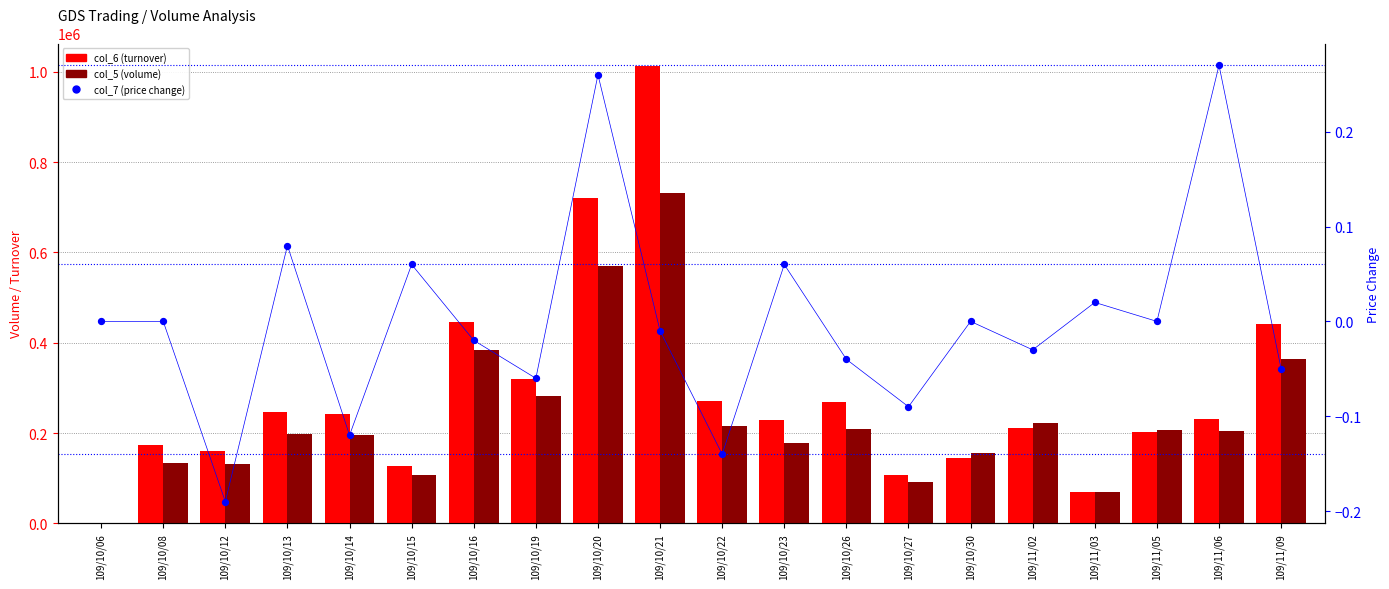

Which series has the widest spread of Y values?

col_6 (turnover)